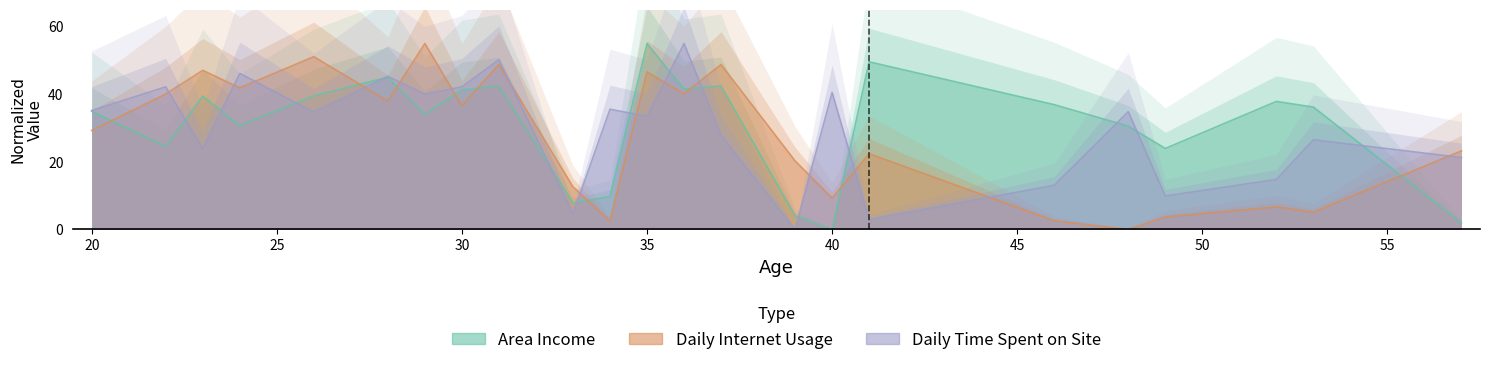

At which label does Area Income reach its peak?

35